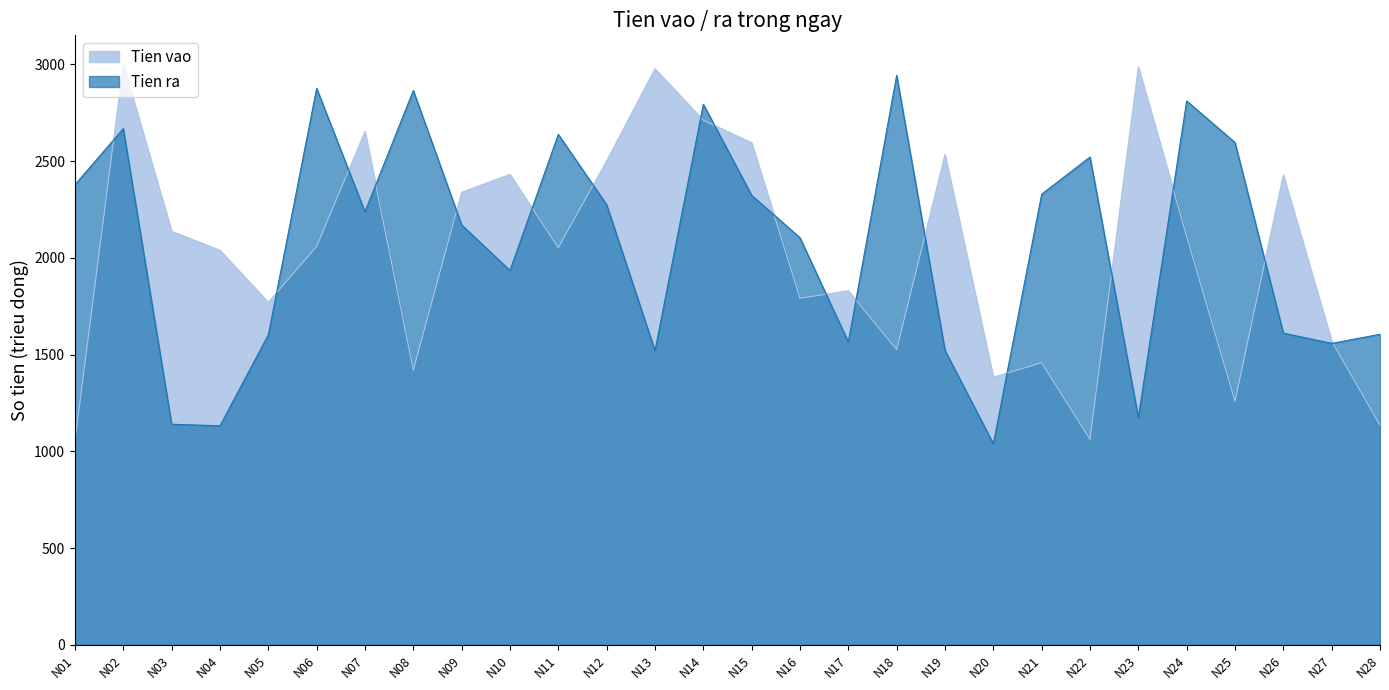

What are all the series names shown in the legend?

Tien vao, Tien ra